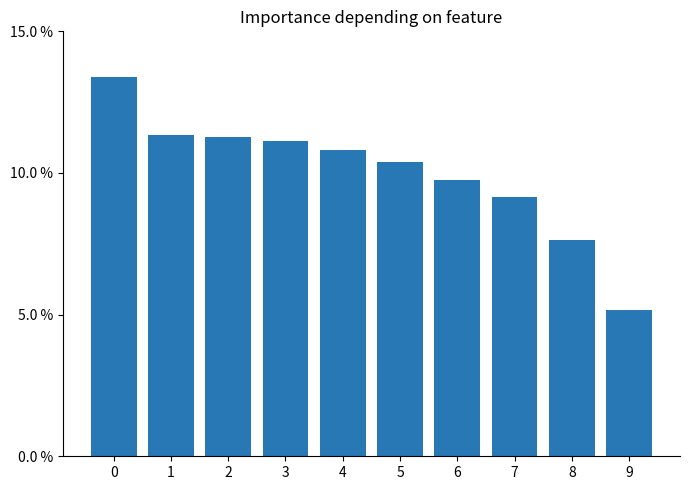

Reading right to left, what are all the values shown in this chart?

9=0.1	8=0.1	7=0.1	6=0.1	5=0.1	4=0.1	3=0.1	2=0.1	1=0.1	0=0.1